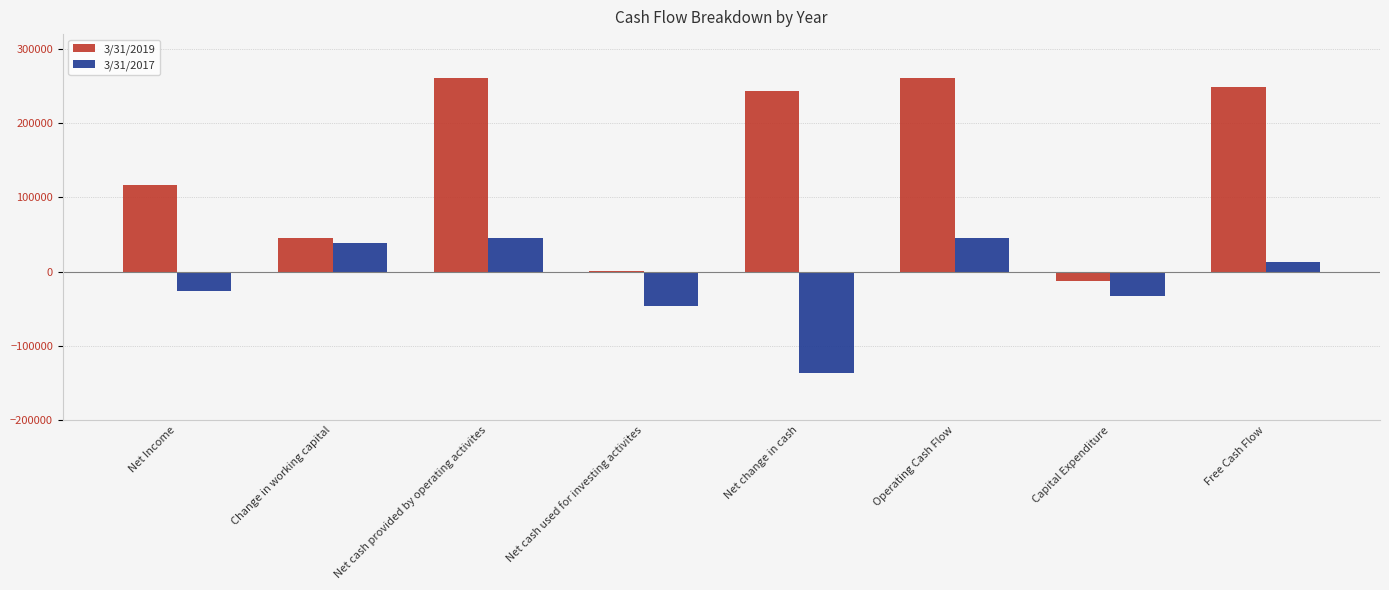

Which series has the largest total across all categories?

3/31/2019